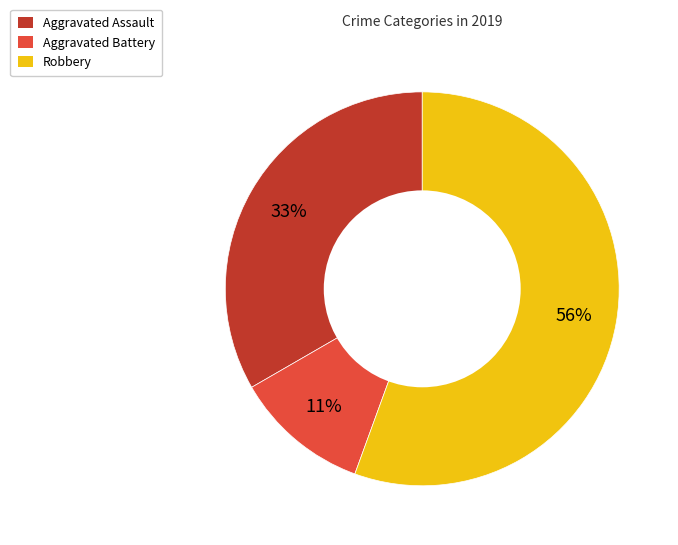

To the nearest percent, what is the difference between the Aggravated Battery and Aggravated Assault slice percentages?

22%